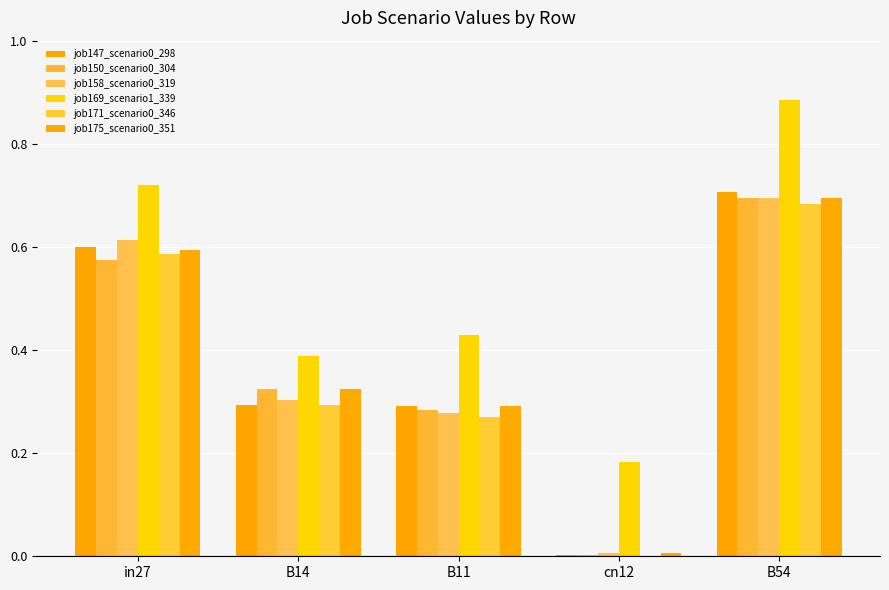

Which series has the widest spread of values?

job147_scenario0_298